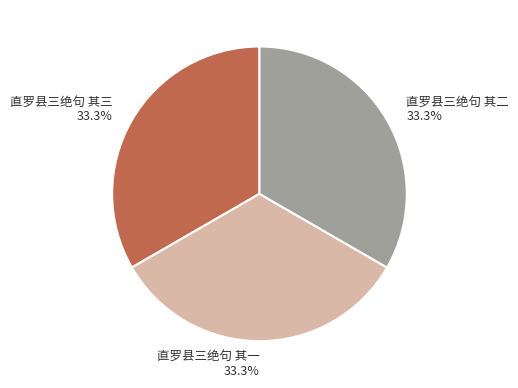

Count the number of slices in the pie.

3